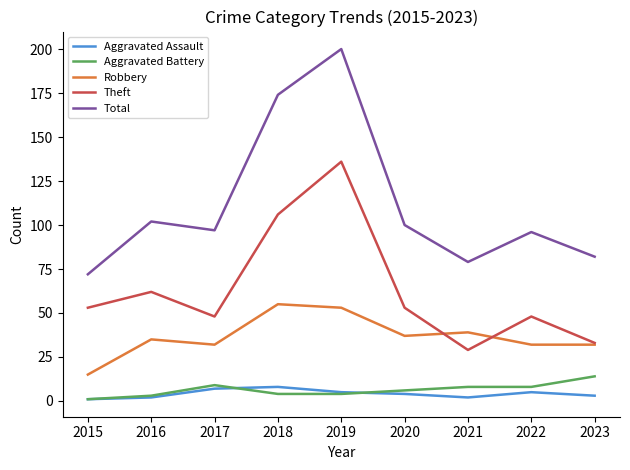

Which series has the widest spread of values?

Total